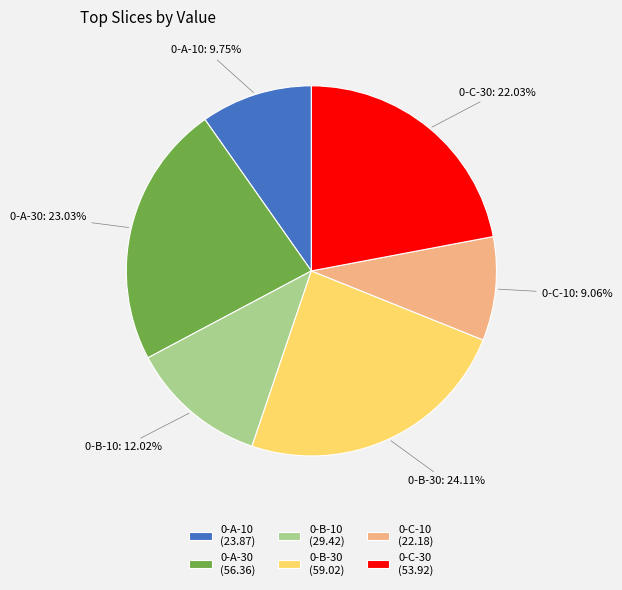

Combined, do 0-C-10 and 0-B-30 account for over 50%?

No